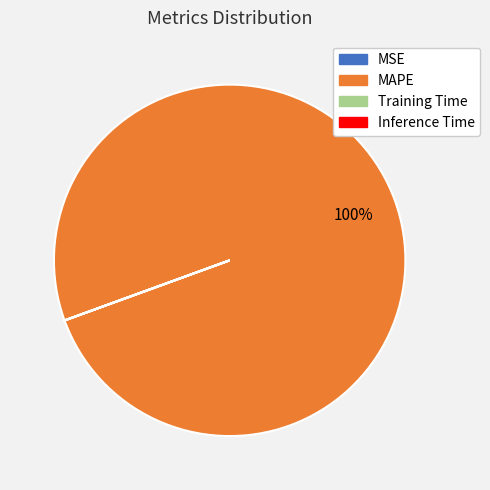

To the nearest percent, what is the average slice percentage?

25%